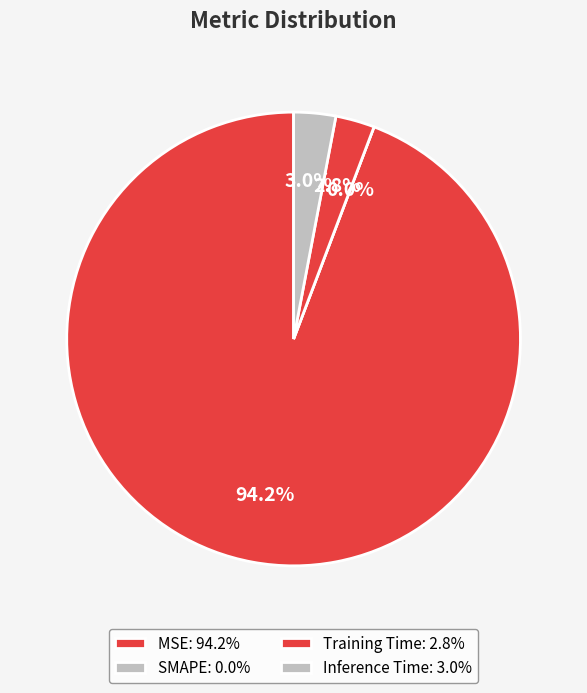

What percentage is the Training Time slice, to the nearest percent?

3%